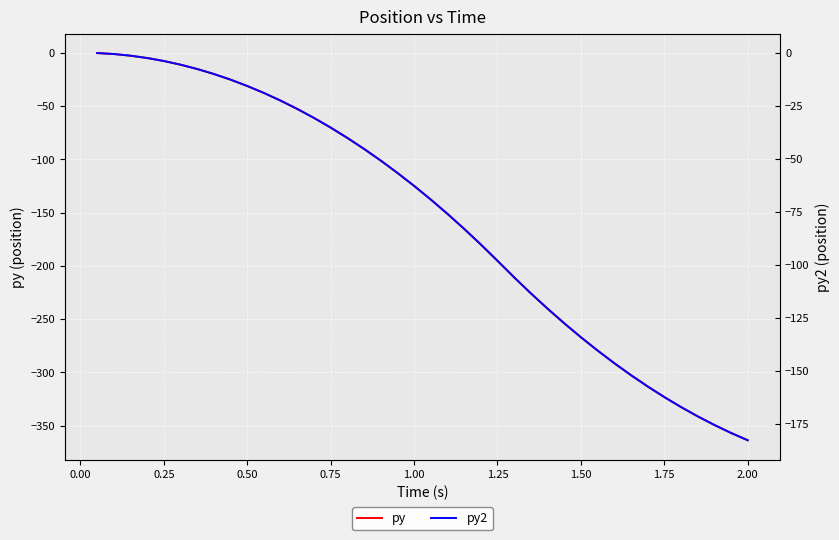

Which series has the largest total across all categories?

py2